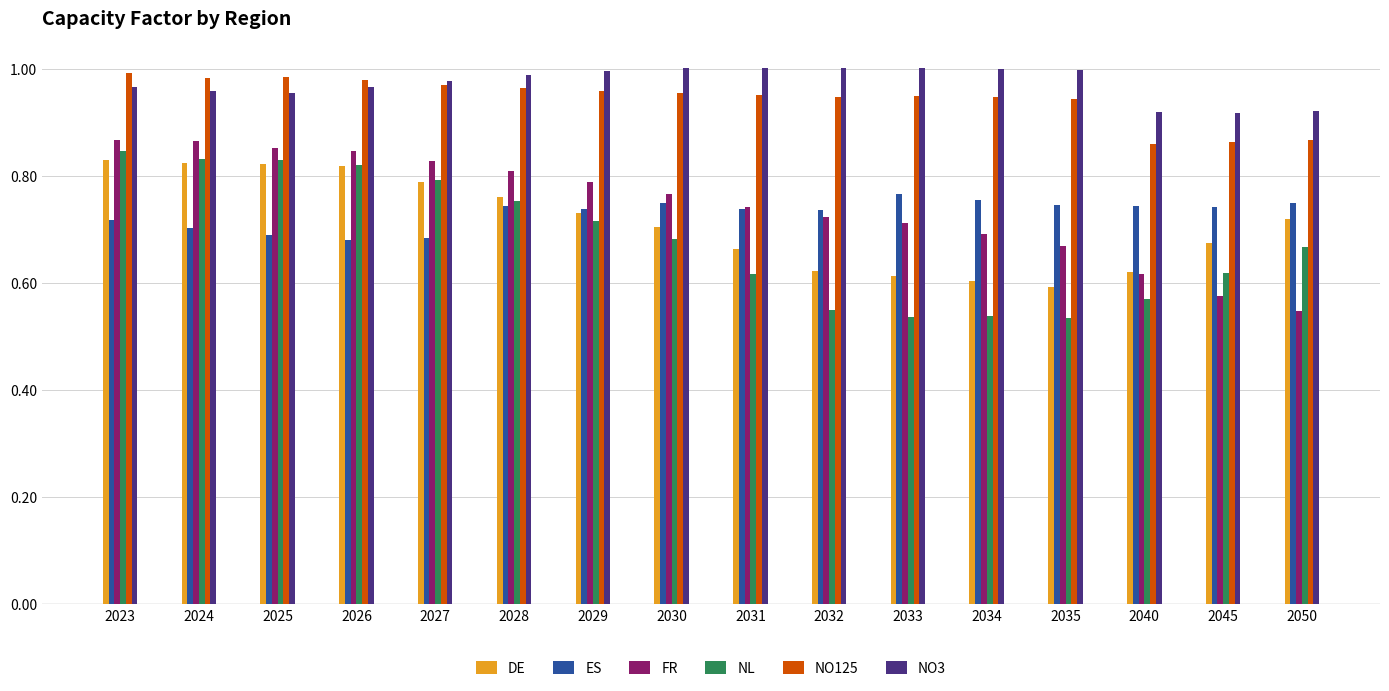

The value of DE at 2032 is 0.6. True or false?

True